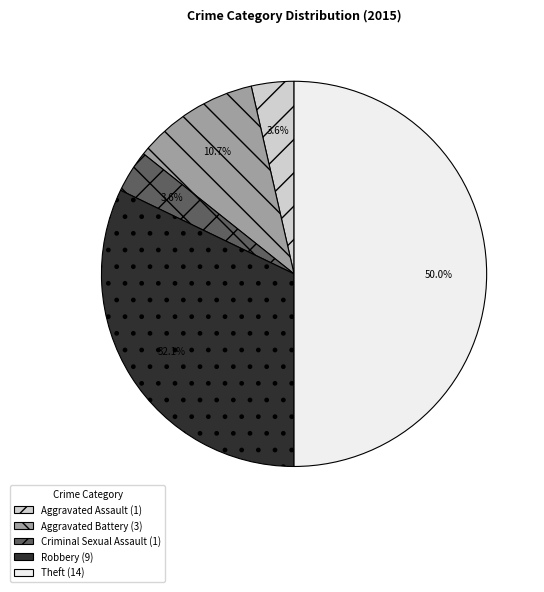

What percentage do Robbery (9) and Aggravated Assault (1) together represent?

35.7%